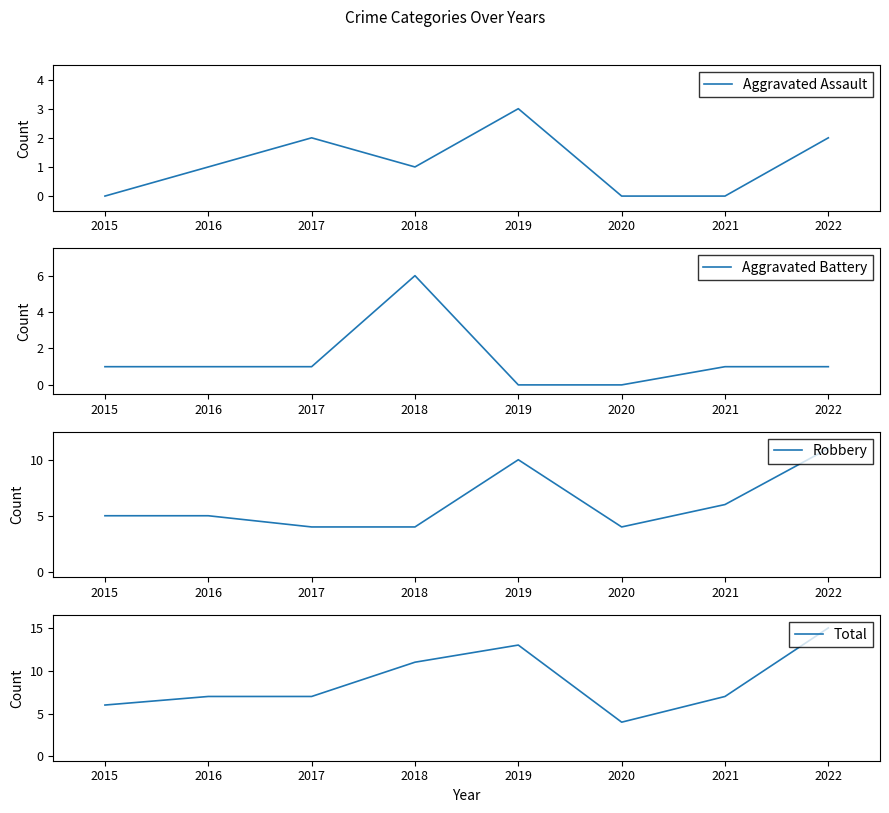

True or false: Aggravated Assault has a value of 2 at 2017.

True